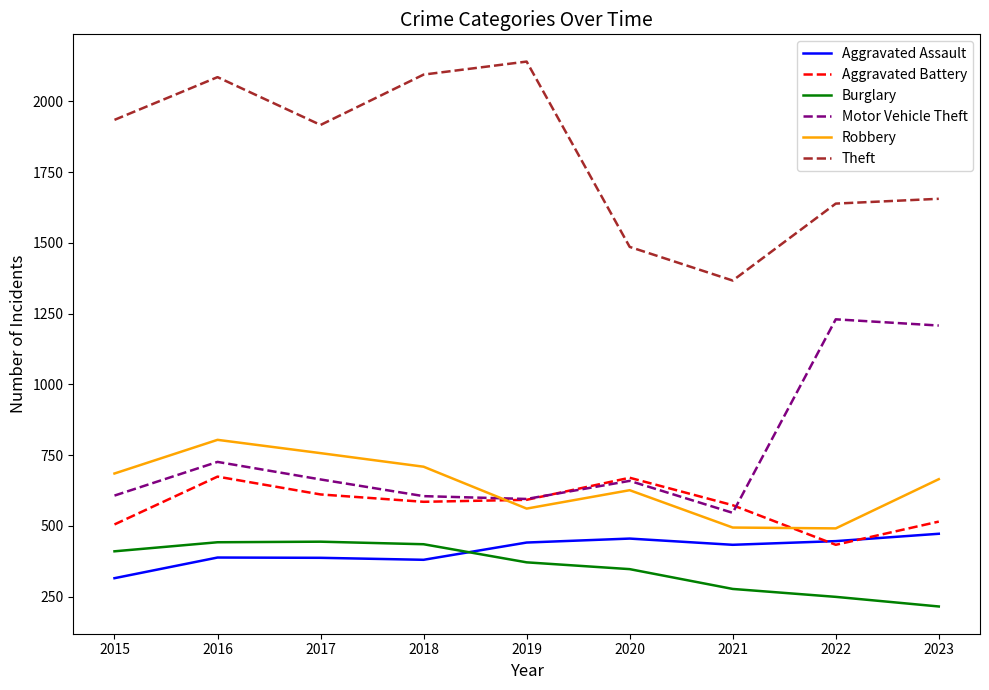

At which label does Aggravated Assault reach its minimum?

2015